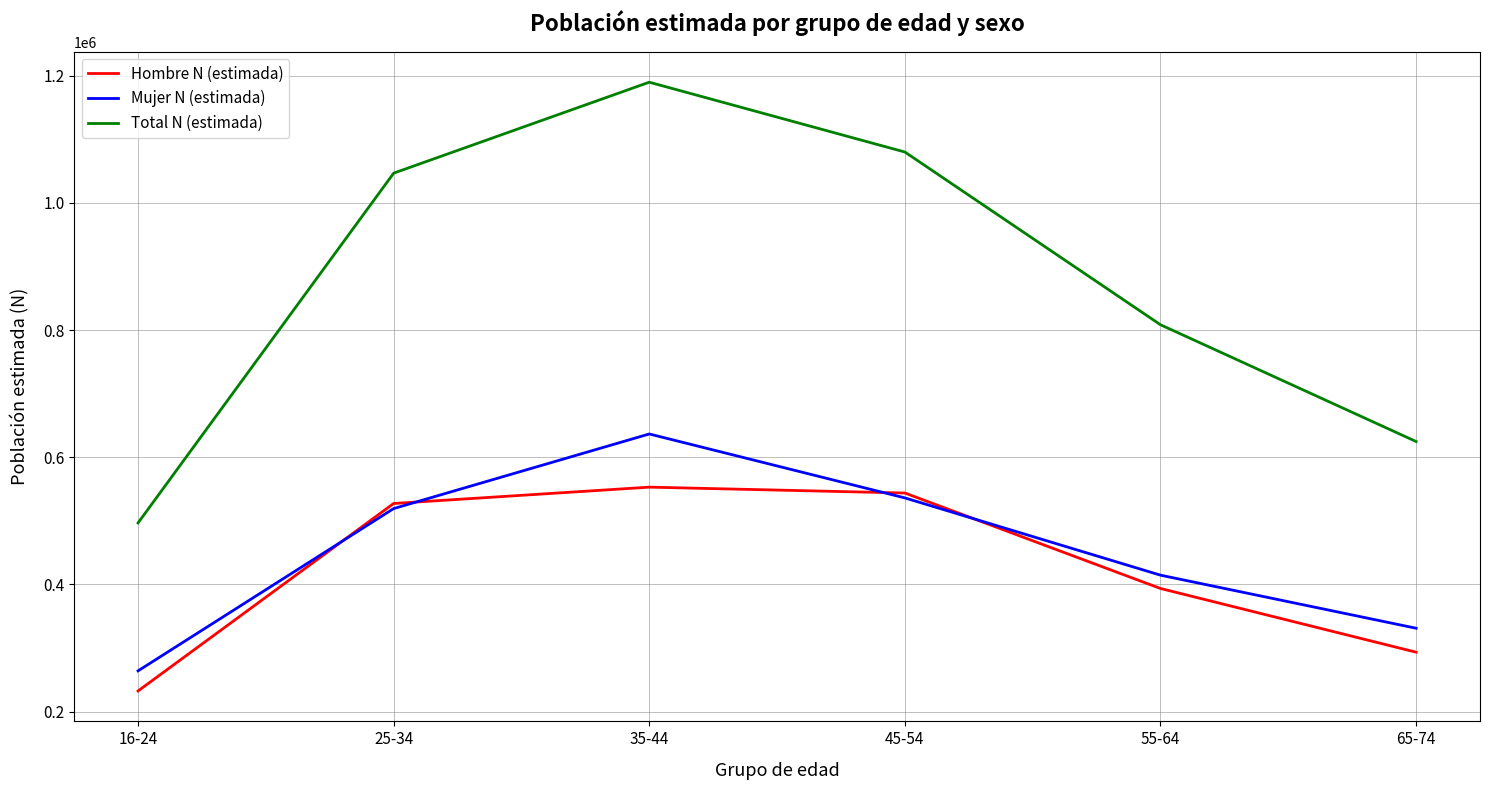

Is this an area chart (filled region under the line)?

No